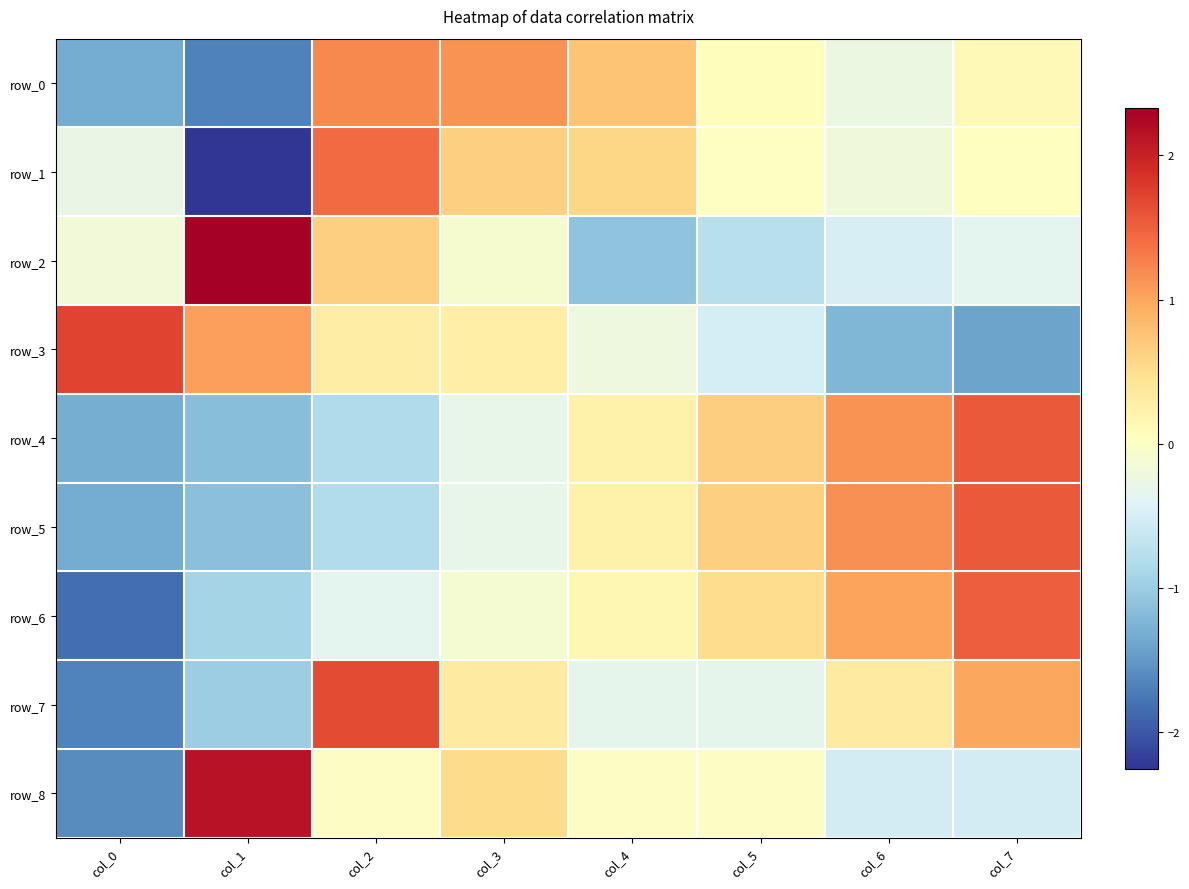

Which has a higher value, col_5 or col_0?

col_5